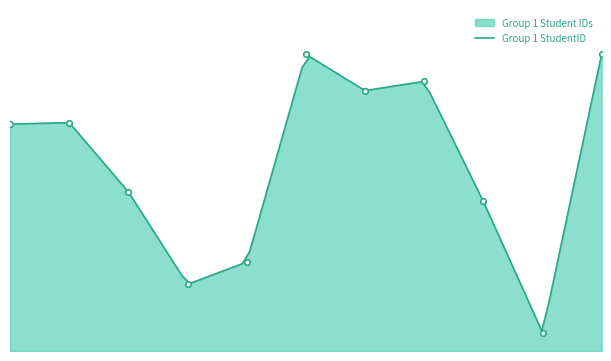

What is the value of the 1st point from the left?

0.9